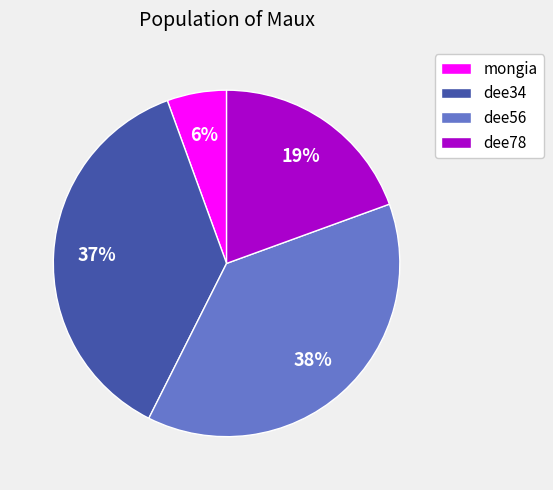

Is the sum of dee34 and mongia greater than half?

No